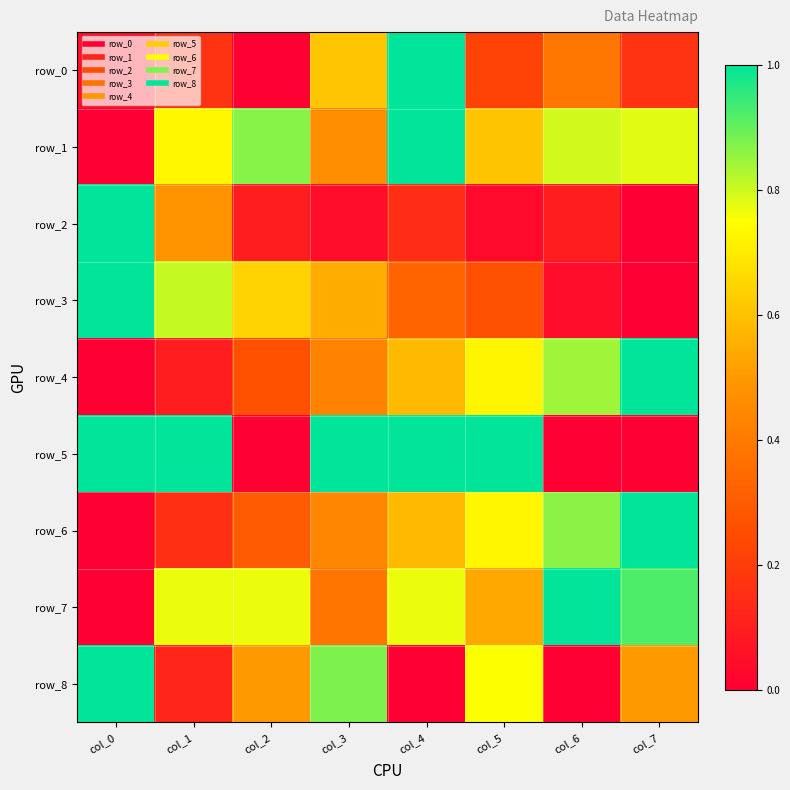

True or false: row_4 has a value of 0.7 at col_5.

True